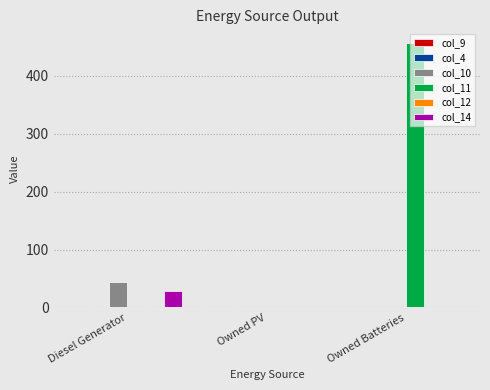

Are the bars grouped side by side (vs. stacked)?

Yes